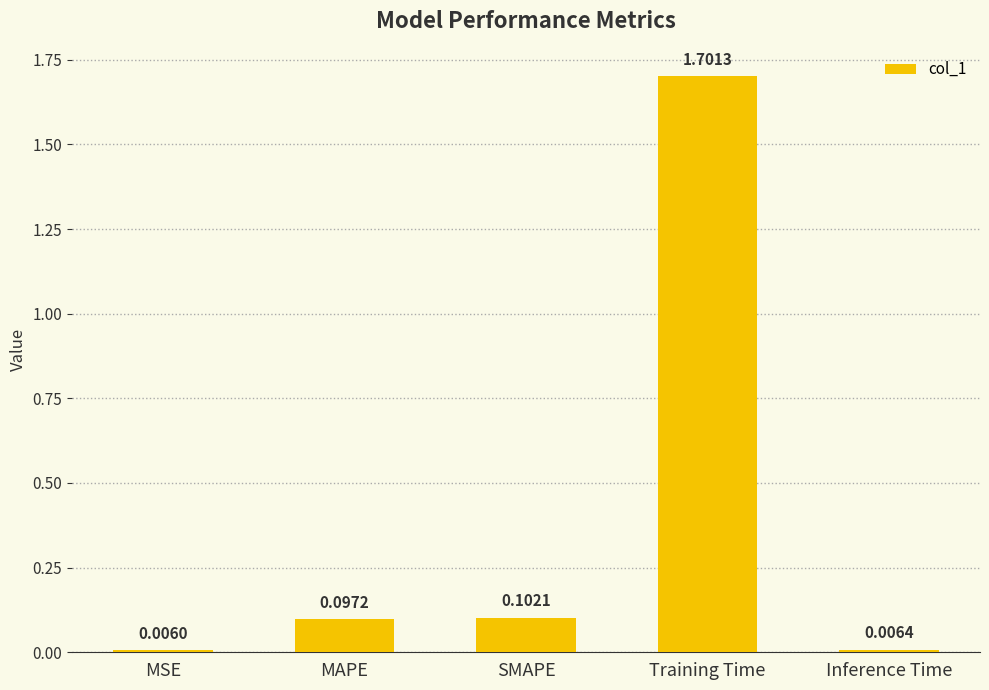

What is the label of the 4th bar from the left?

Training Time